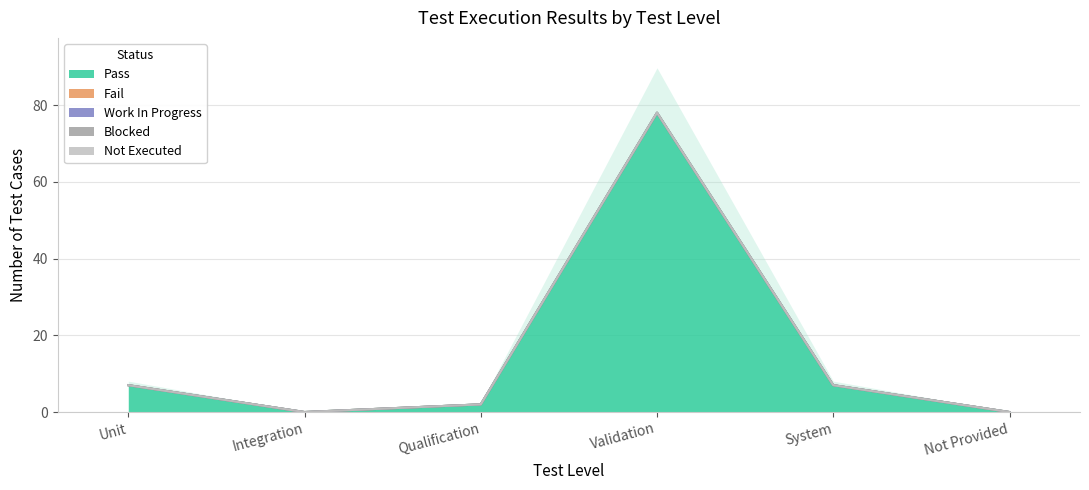

What is the label of the 4th point from the right?

Qualification